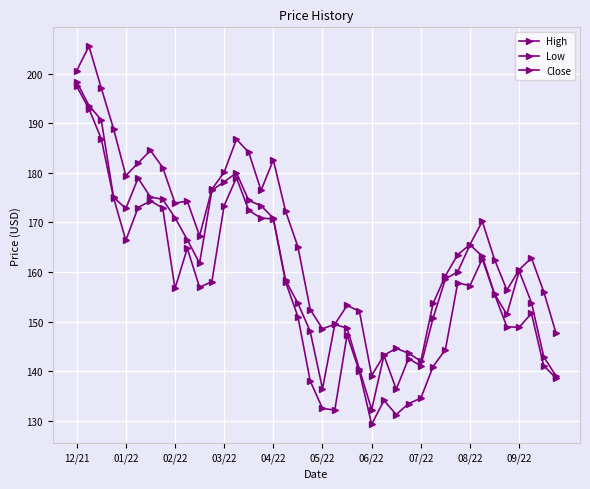

True or false: High and Close cross at least once.

False